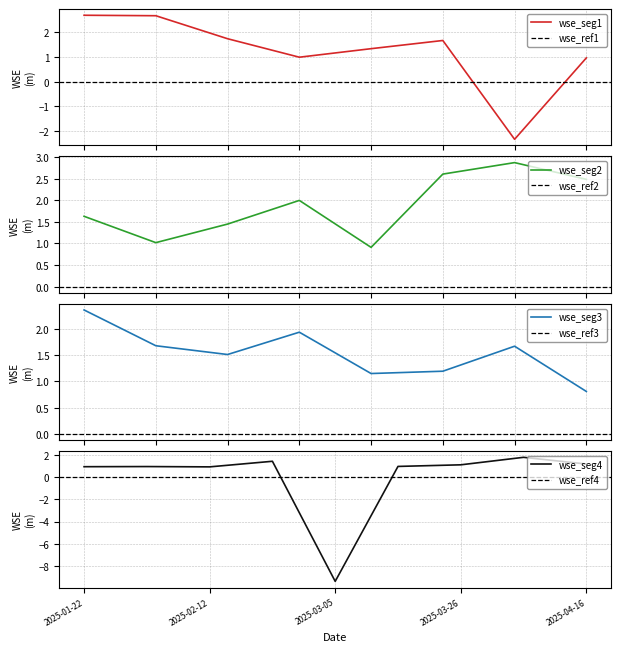

What is the sum of all values?

37.1